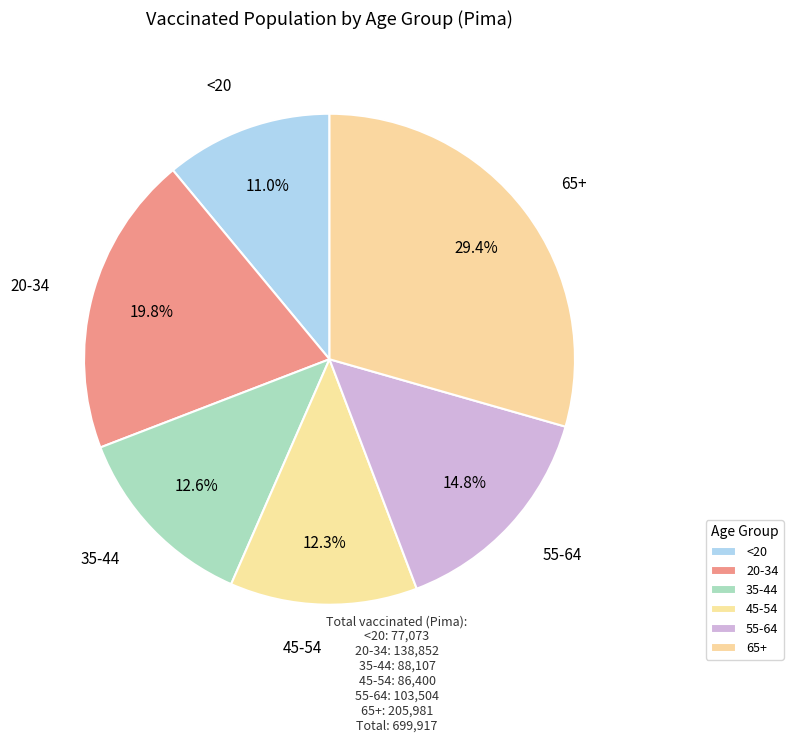

Which has a higher value, 65+ or 45-54?

65+